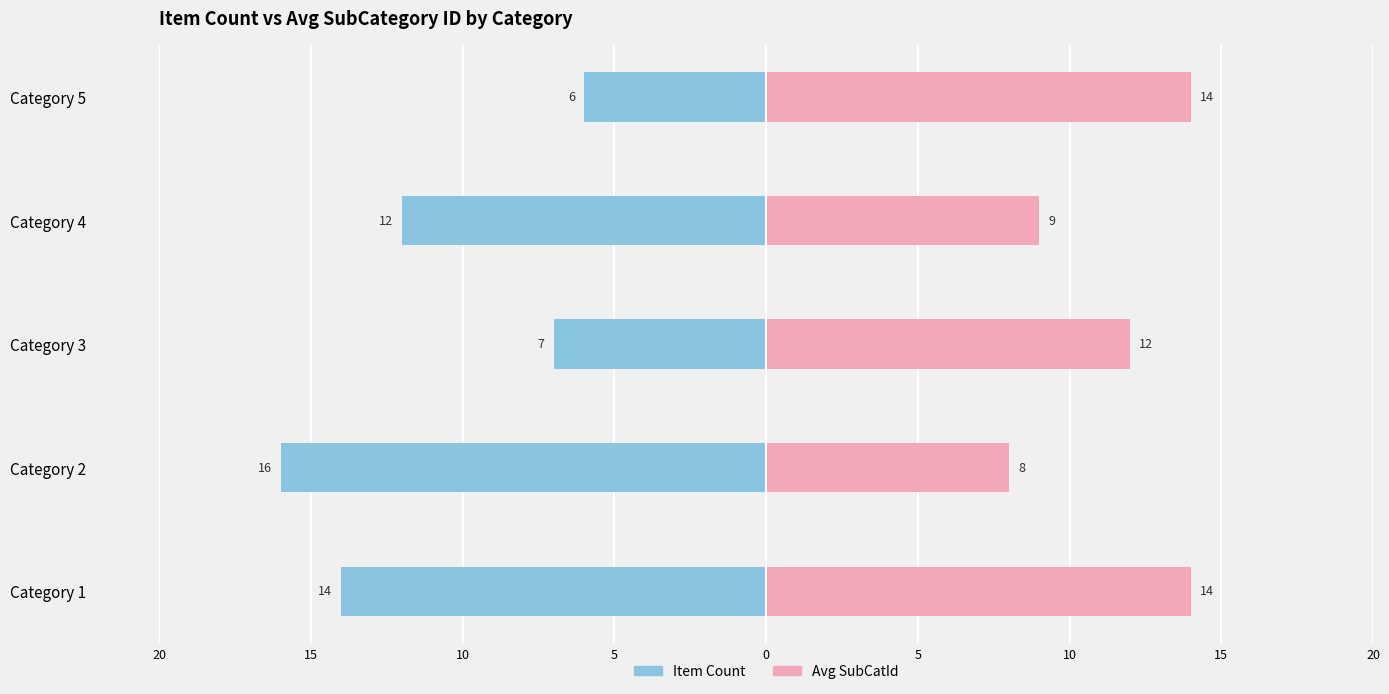

What are all the series names shown in the legend?

Item Count, Avg SubCatId